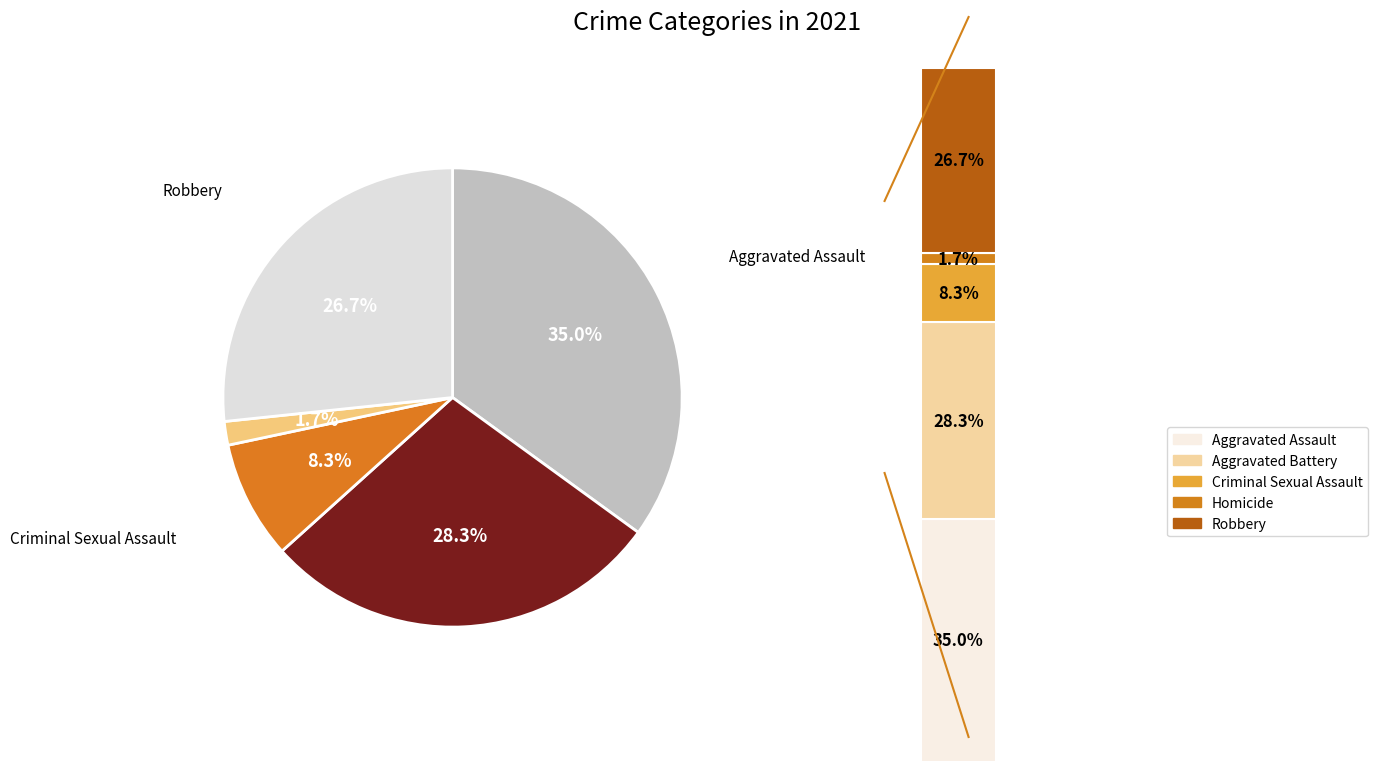

How much of the chart is everything except Homicide?

98.3%